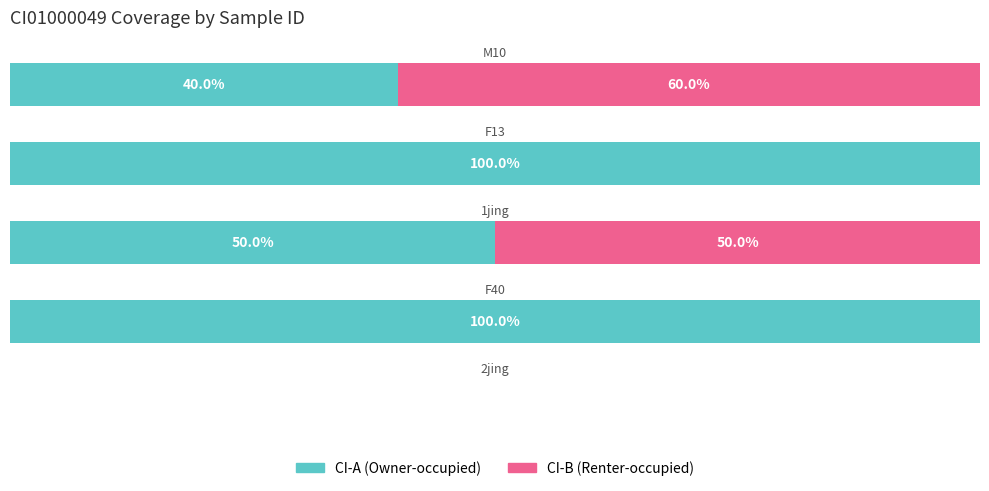

Rank the series by their maximum value, from highest to lowest.

CI-A (Owner-occupied), CI-B (Renter-occupied)